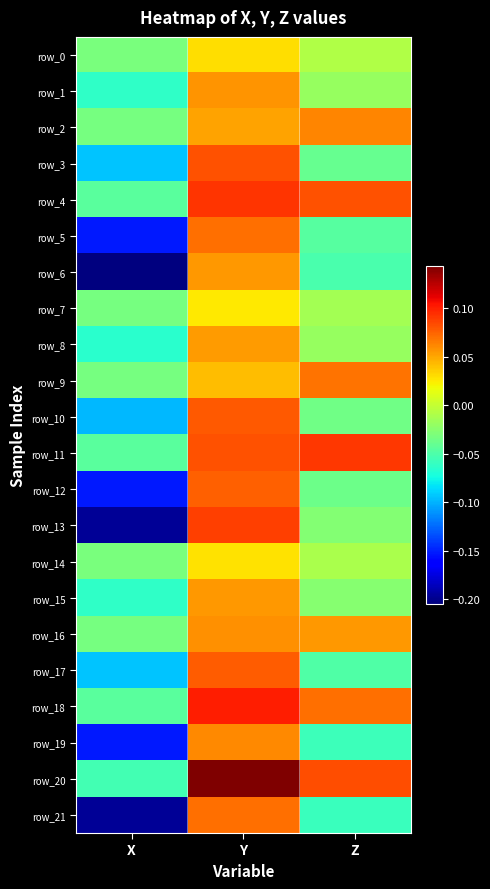

At which label is row_21 closest to 0?

Z